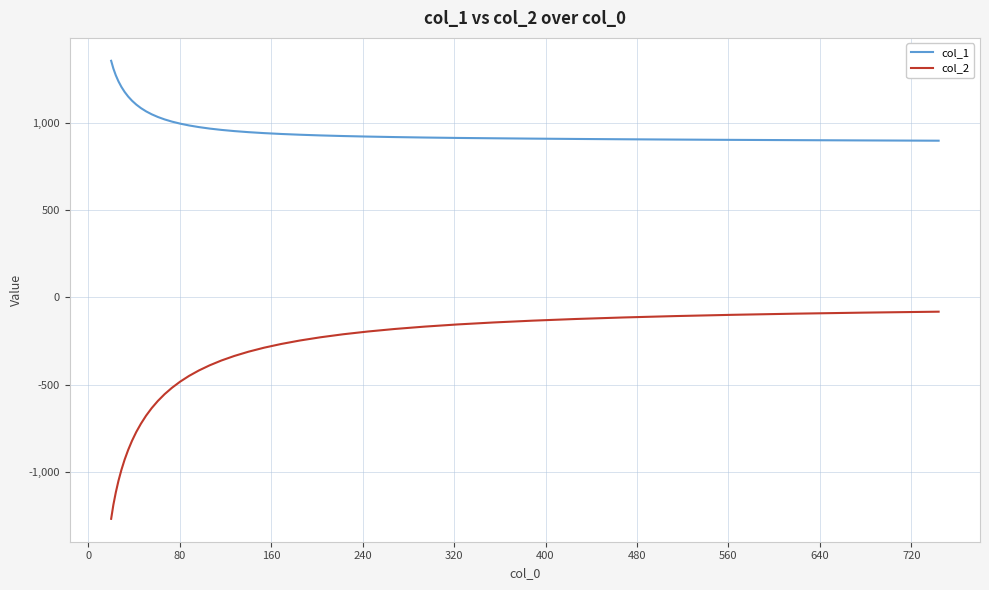

Which series has the largest total across all categories?

col_1